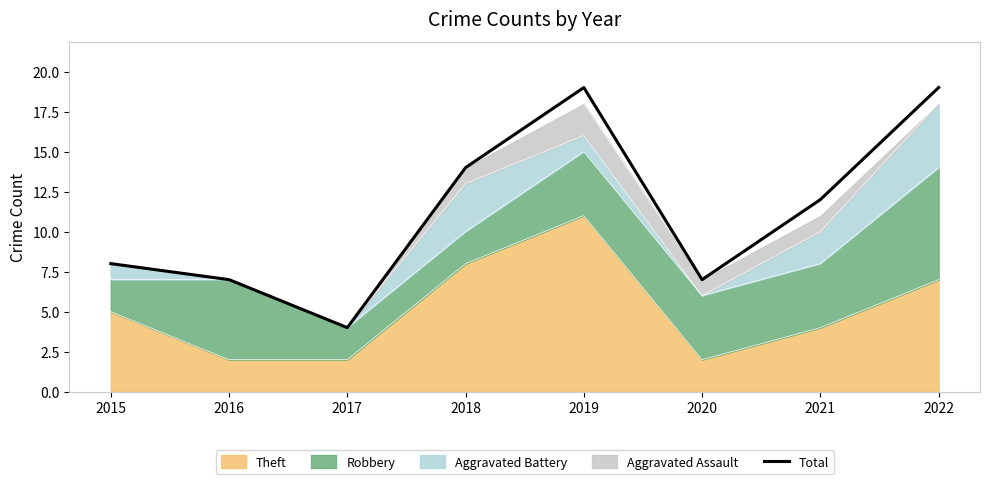

Reading left to right, list all the values displayed in this chart.

8	7	4	14	19	7	12	19